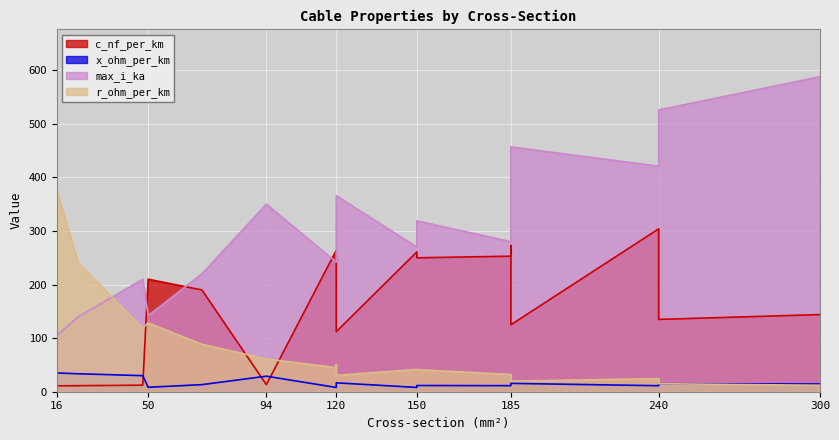

At which category is the sum across all series the highest?

240